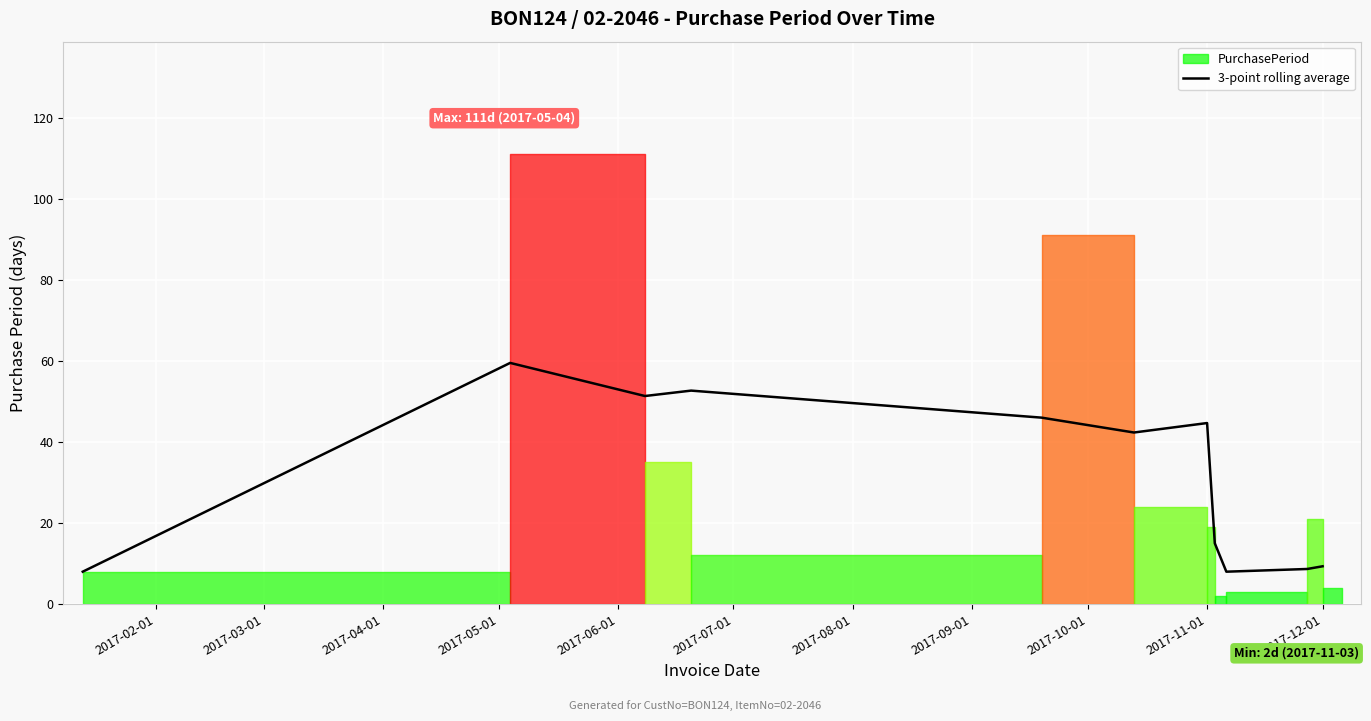

What is the maximum value for 3-point rolling average?

59.5